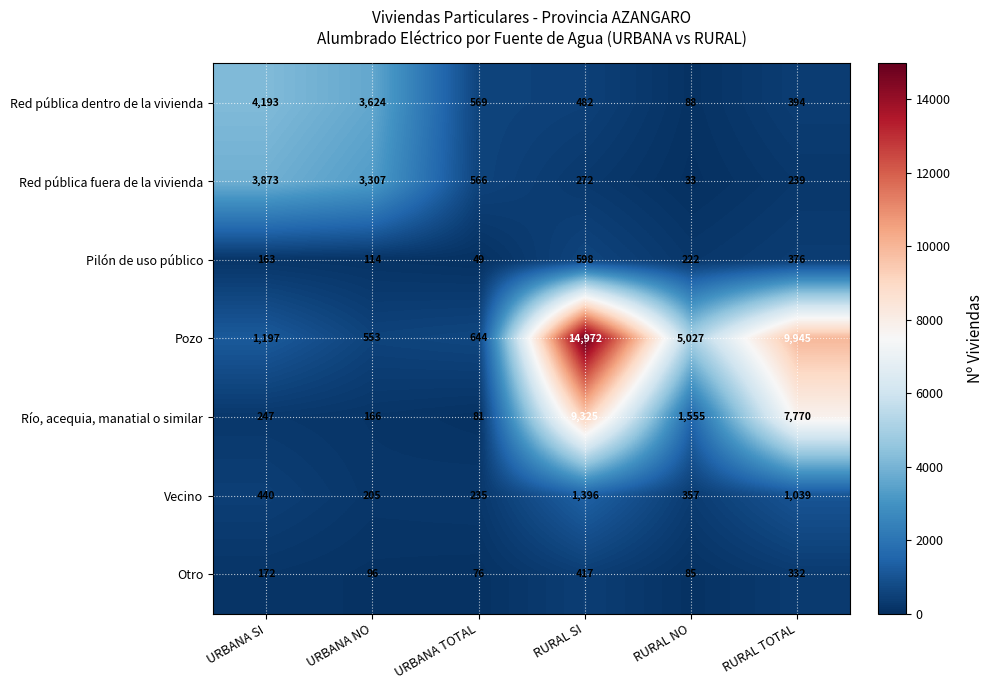

What is the difference between the highest and lowest values at URBANA SI?

4030